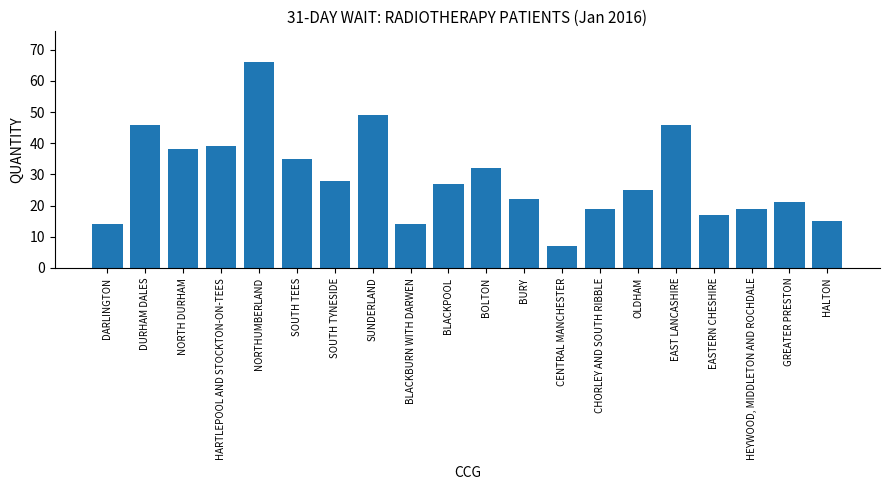

What is the label of the 9th bar from the left?

BLACKBURN WITH DARWEN